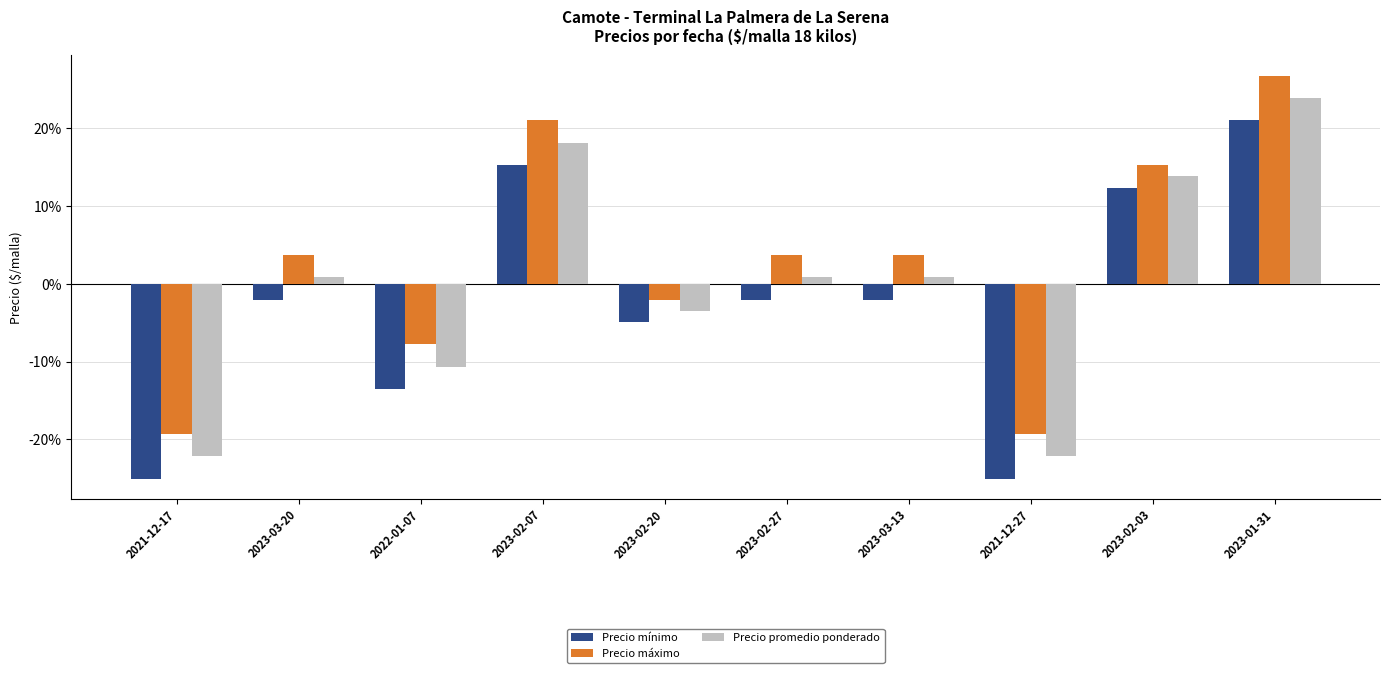

The value of Precio mínimo at 2023-03-13 is -2.0. True or false?

True